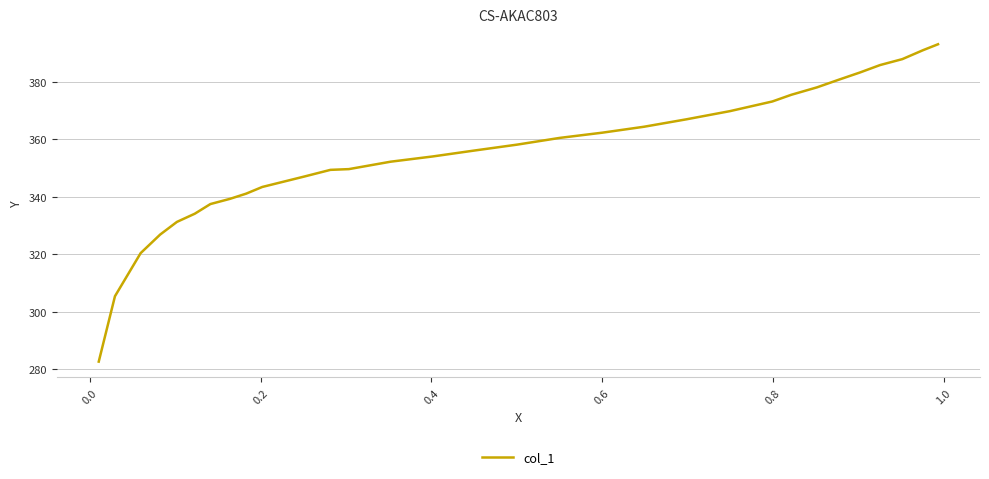

True or false: the data has more than 2 interior local peaks.

False